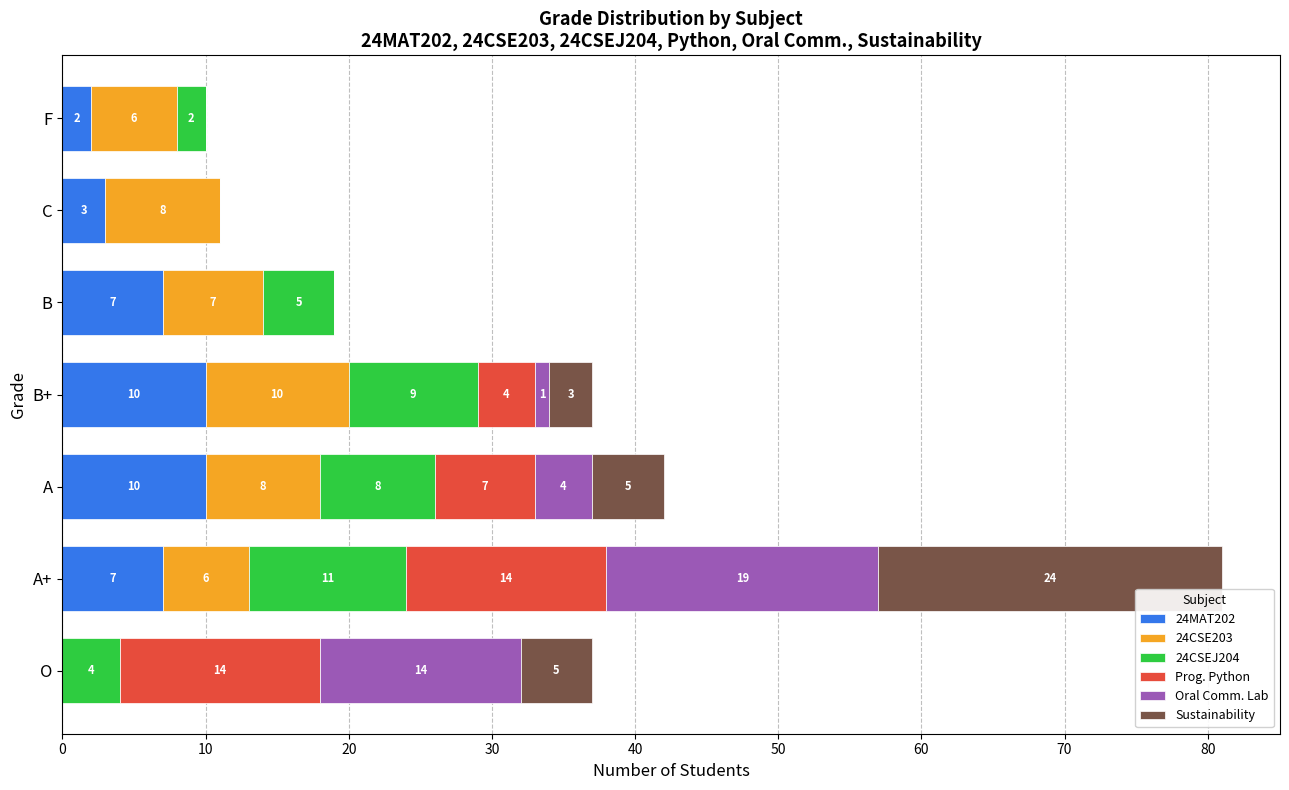

True or false: 24MAT202 has a value of 10 at A.

True